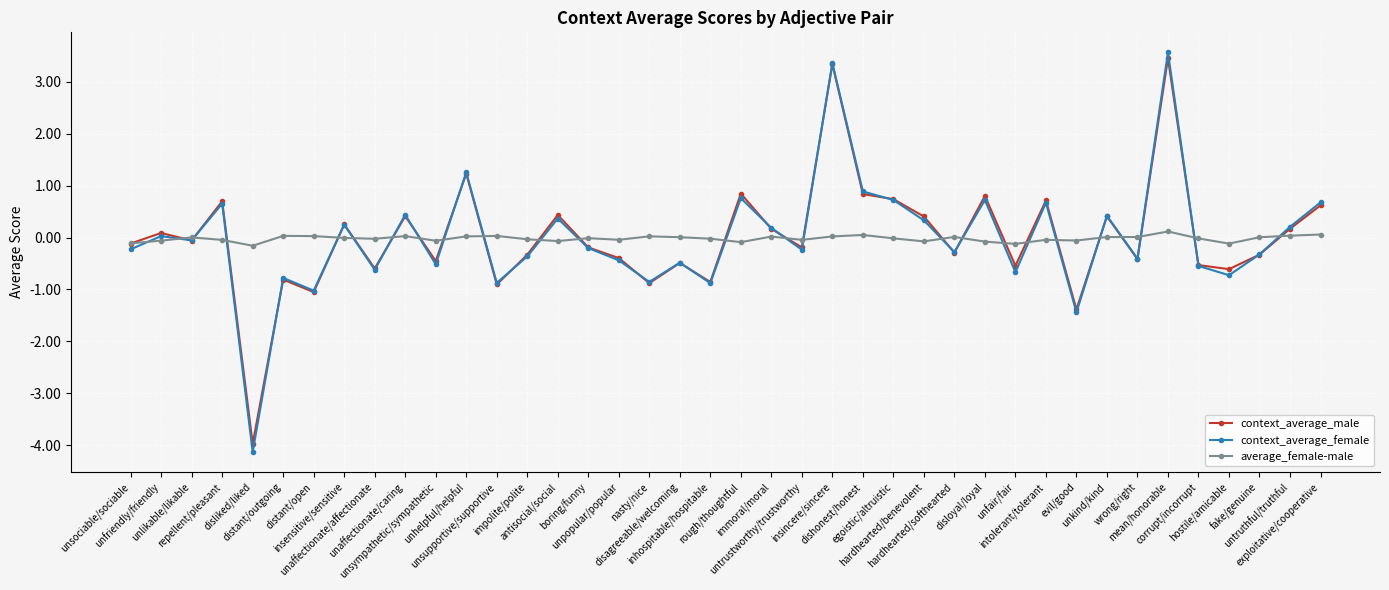

How many data points in context_average_male are less than 0?

22